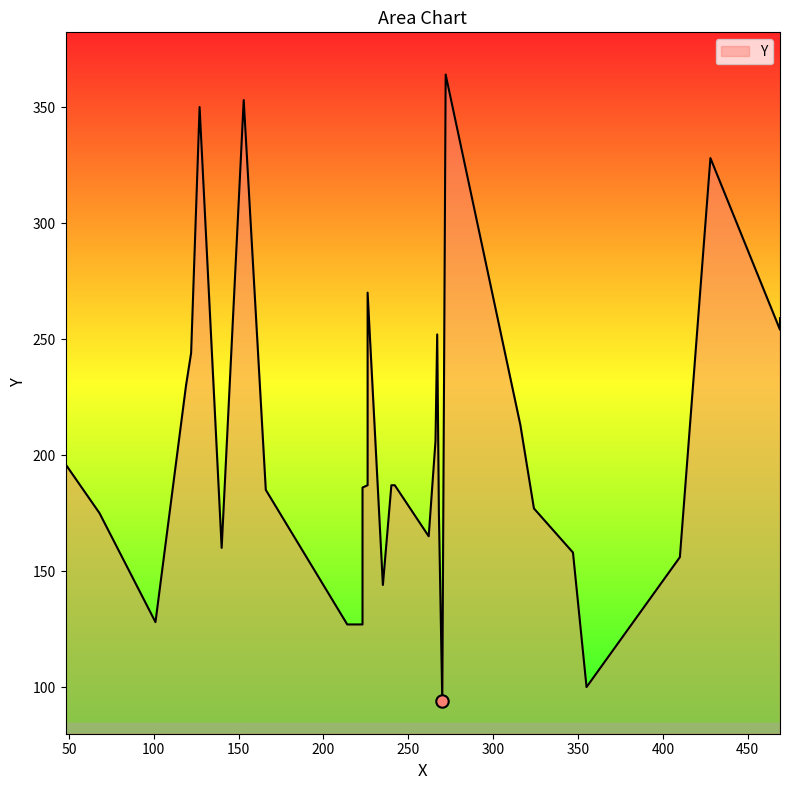

Which has a higher value, 270 or 240?

240